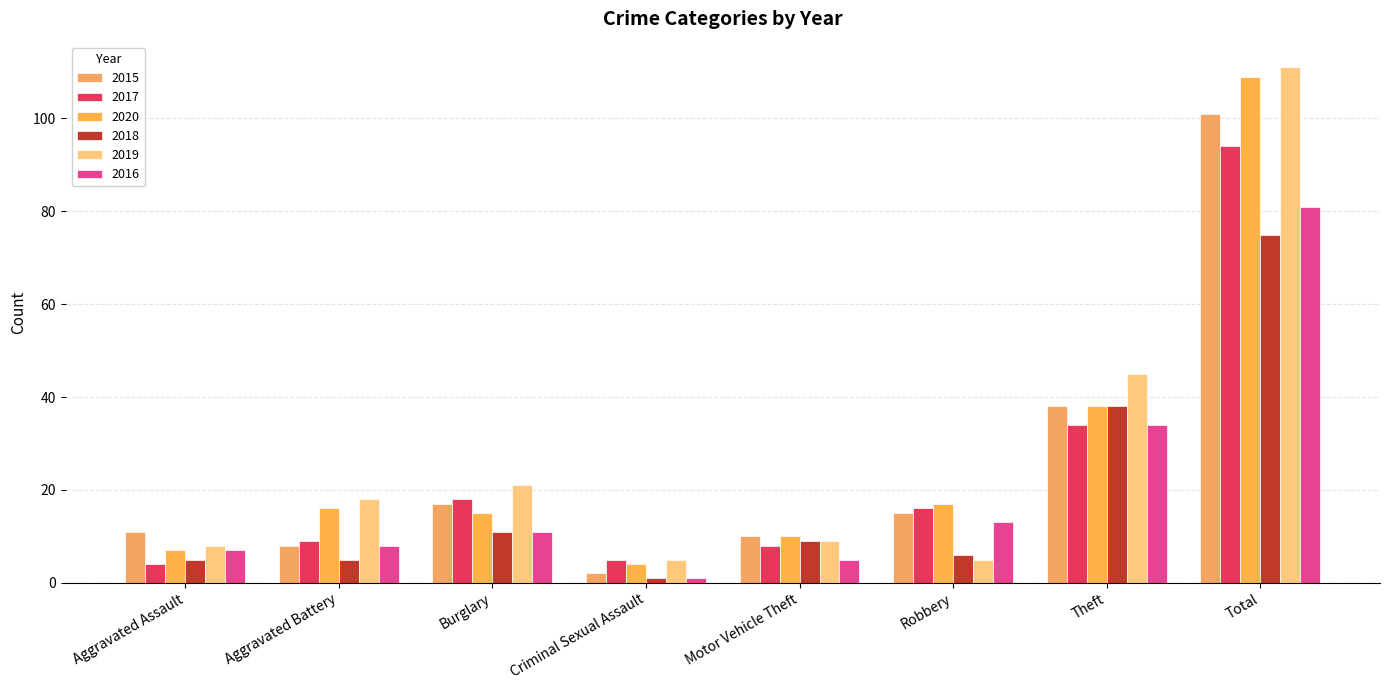

How many bars are there in total?

48